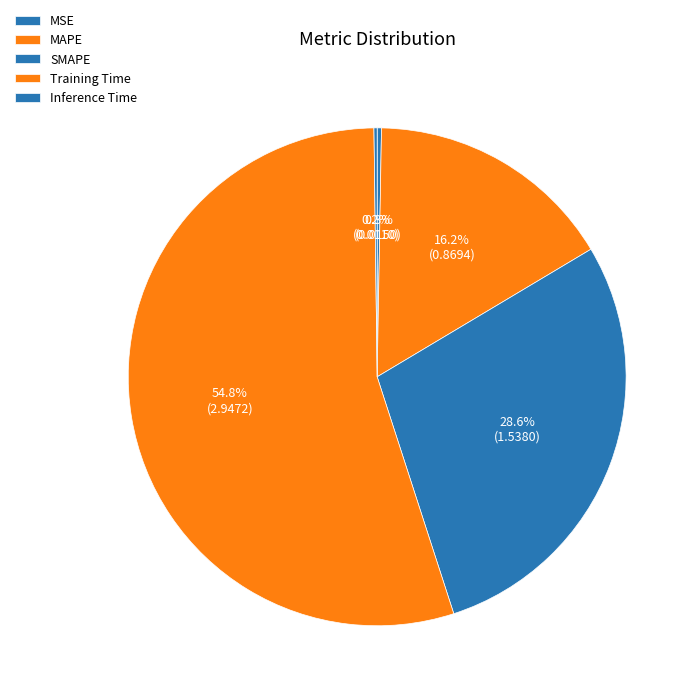

Count the number of slices in the pie.

5